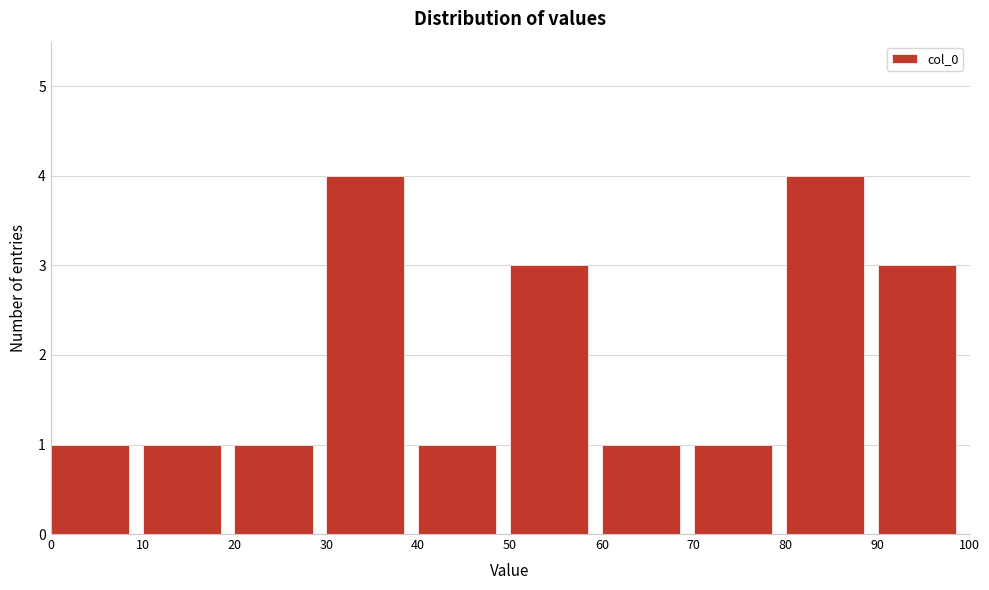

Reading left to right, list every bar in this chart as the range it spans on the x-axis followed by its height. The values are not printed on the chart, so give them approximately, as read against the axis.

0 to 10: 1
10 to 20: 1
20 to 30: 1
30 to 40: 4
40 to 50: 1
50 to 60: 3
60 to 70: 1
70 to 80: 1
80 to 90: 4
90 to 100: 3